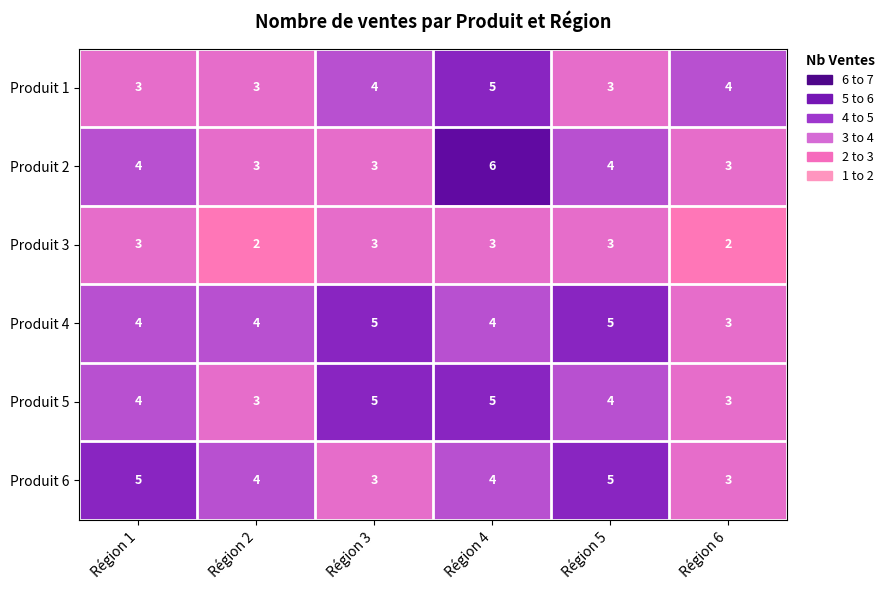

Which series has the widest spread of values?

Produit 2